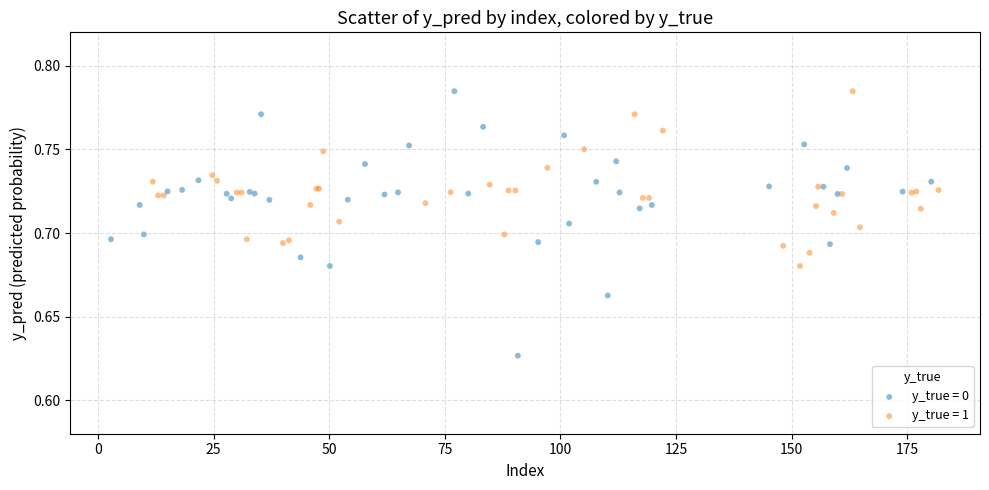

Which series reaches the minimum Y coordinate?

y_true = 0